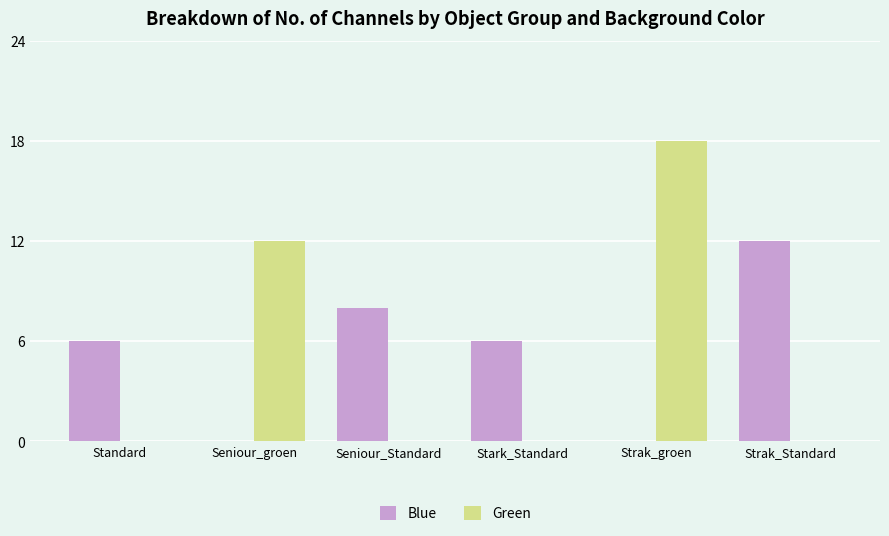

Does the chart contain stacked bars?

No